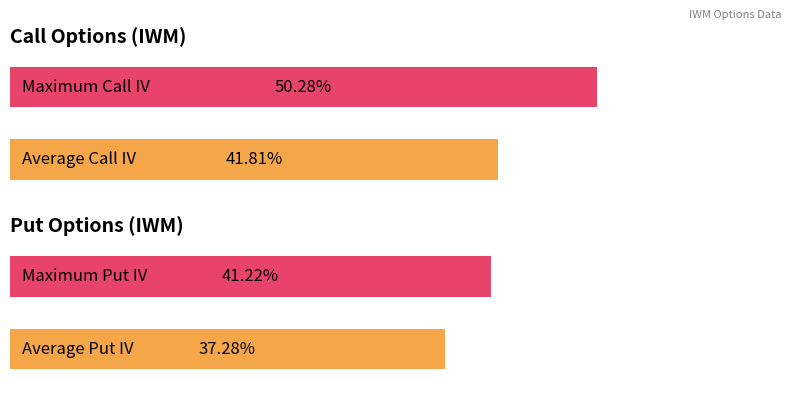

How many bars are there in each group?

2